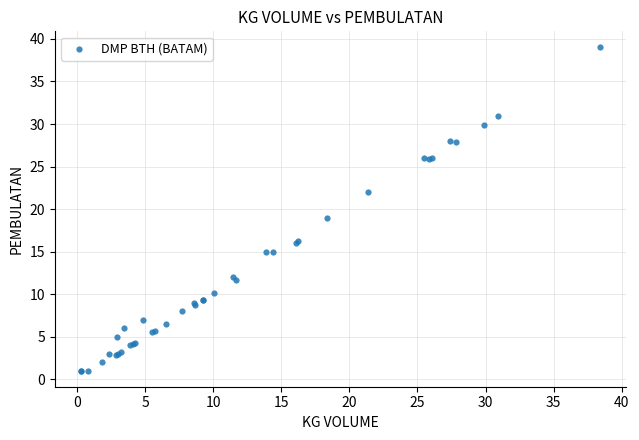

What Y value in the scatter plot is closest to 20?

19.0